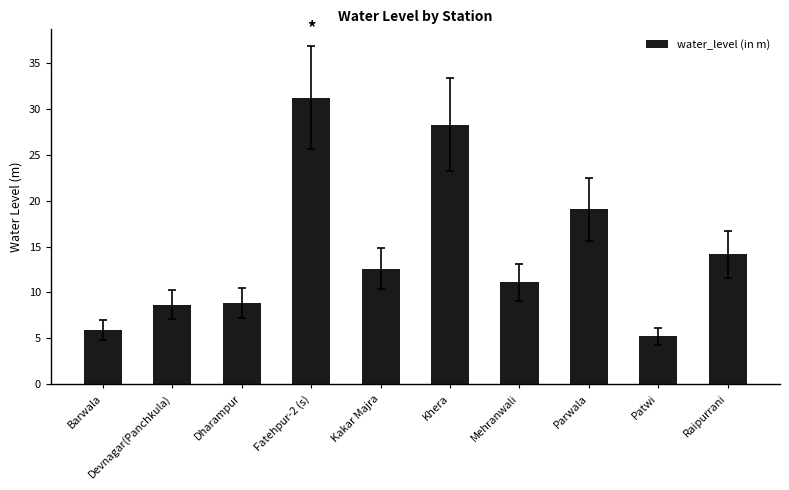

At which label is the value closest to 18?

Parwala